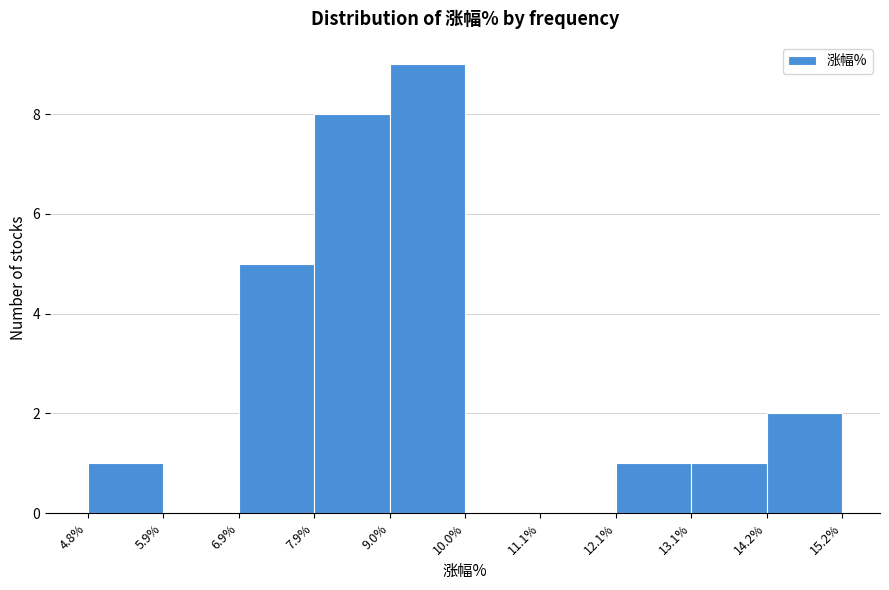

What is the height of the bar covering 6.9% to 7.9% on the x-axis? The values are not printed on the chart, so give them approximately, as read against the axis.

5